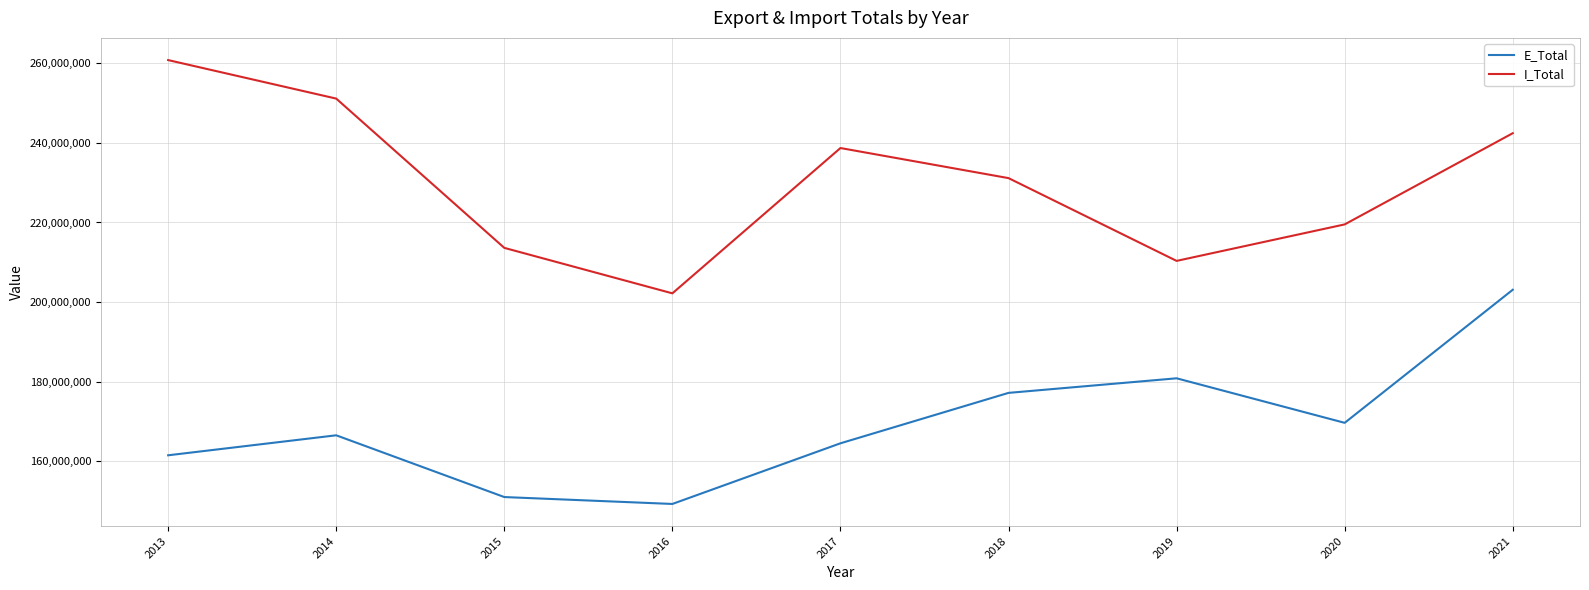

At which category is the sum across all series the highest?

2021